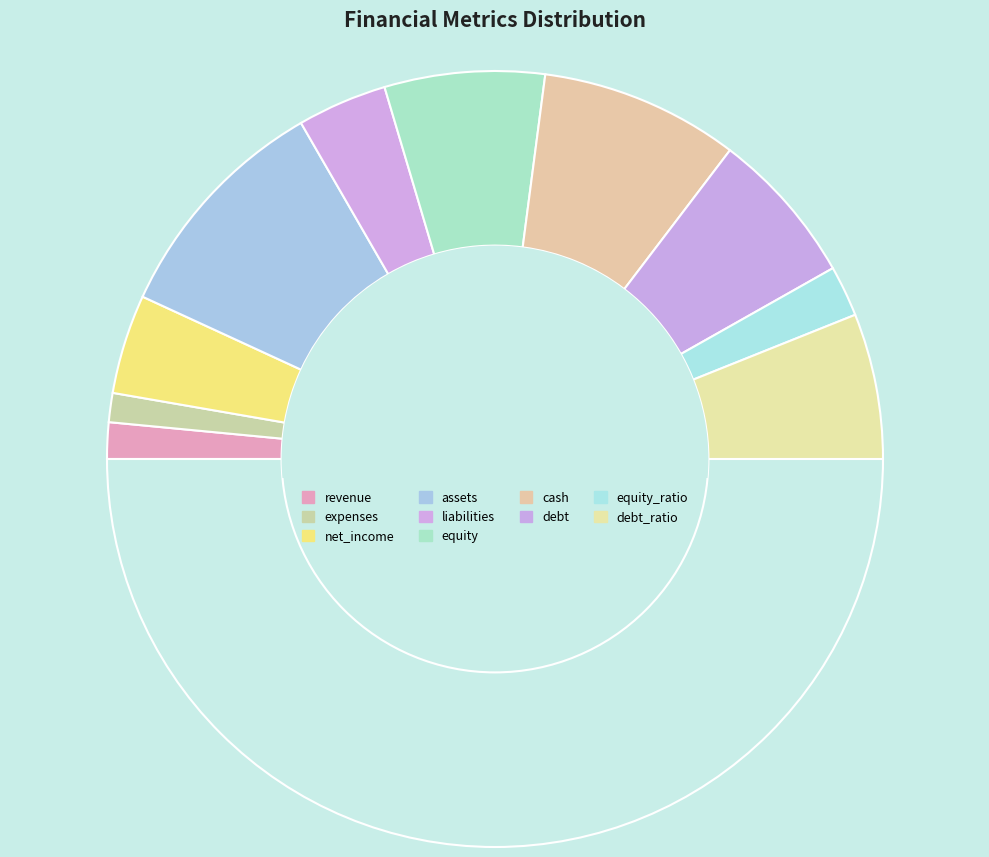

How many segments does this pie chart have?

11